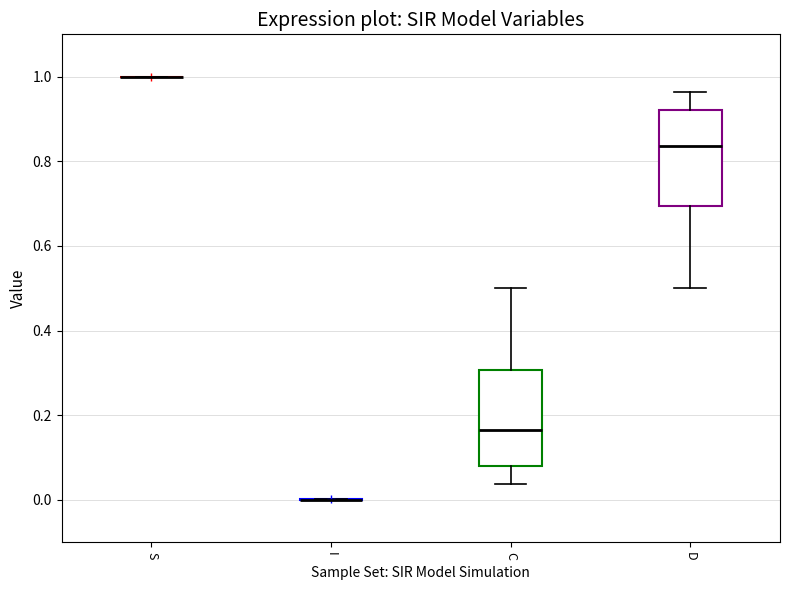

Reading left to right, read every box against the y-axis: the position of its median line, the range the box covers, and the ends of its whiskers. The values are not printed on the chart, so give them approximately, as read against the axis.

S: box collapsed to a line at 1.00, whiskers 1.00 to 1.00
I: box collapsed to a line at 0.00, whiskers 0.00 to 0.00
C: median 0.16, box 0.08 to 0.30, whiskers 0.04 to 0.50
D: median 0.84, box 0.70 to 0.92, whiskers 0.50 to 0.96